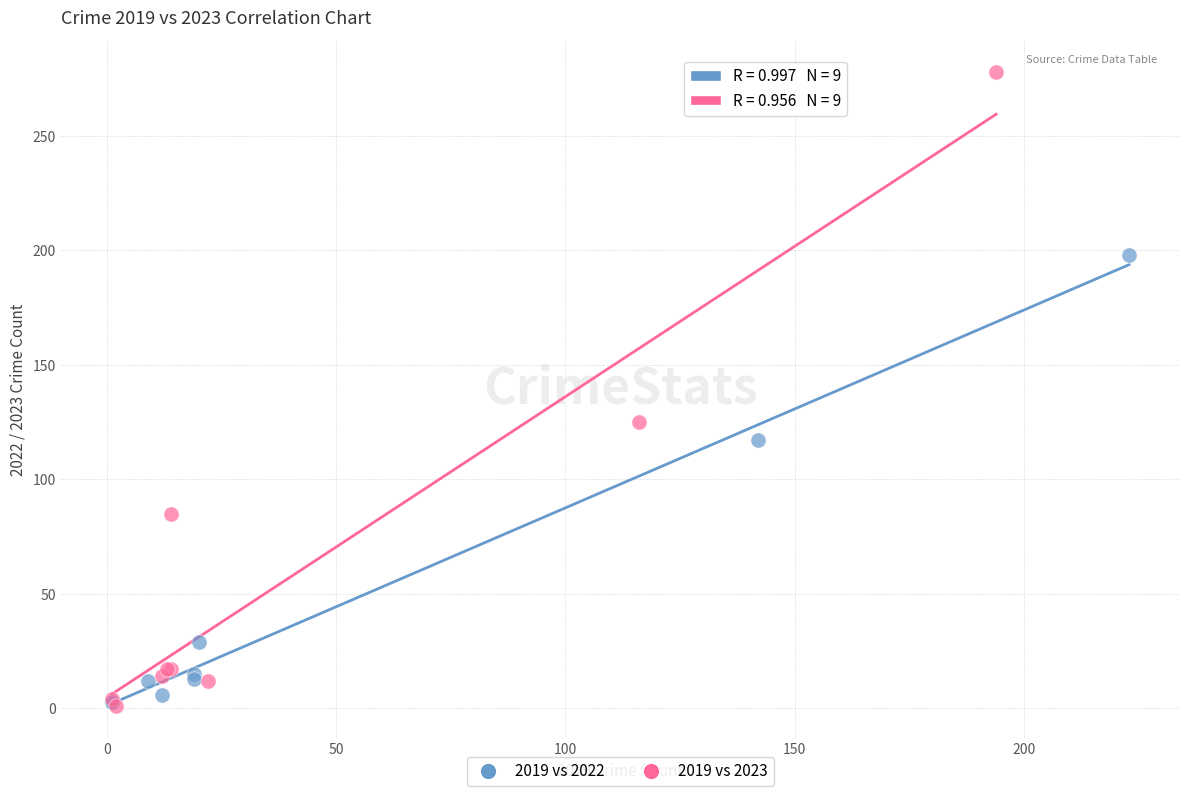

Which series has the widest spread of Y values?

2019 vs 2023